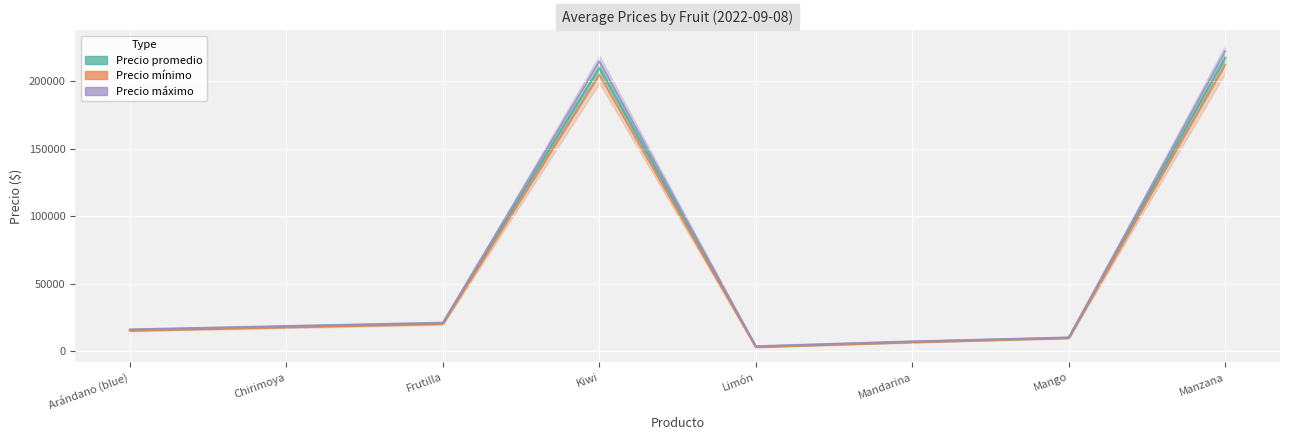

At how many categories does at least one series exceed 158095?

2